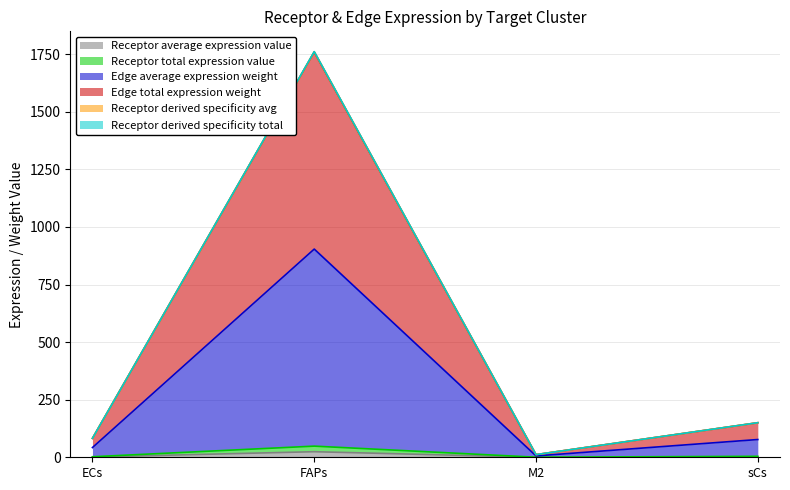

Is the value of Receptor derived specificity total at sCs greater than the value of Edge total expression weight at M2?

Yes